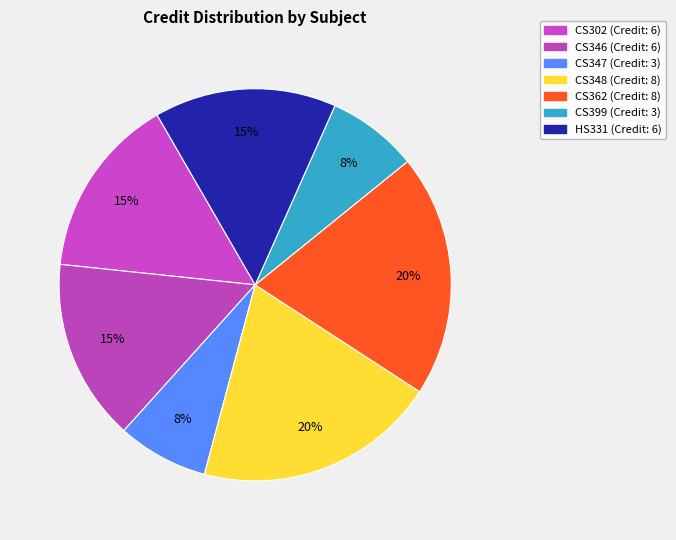

True or false: HS331 accounts for 4% of the total.

False